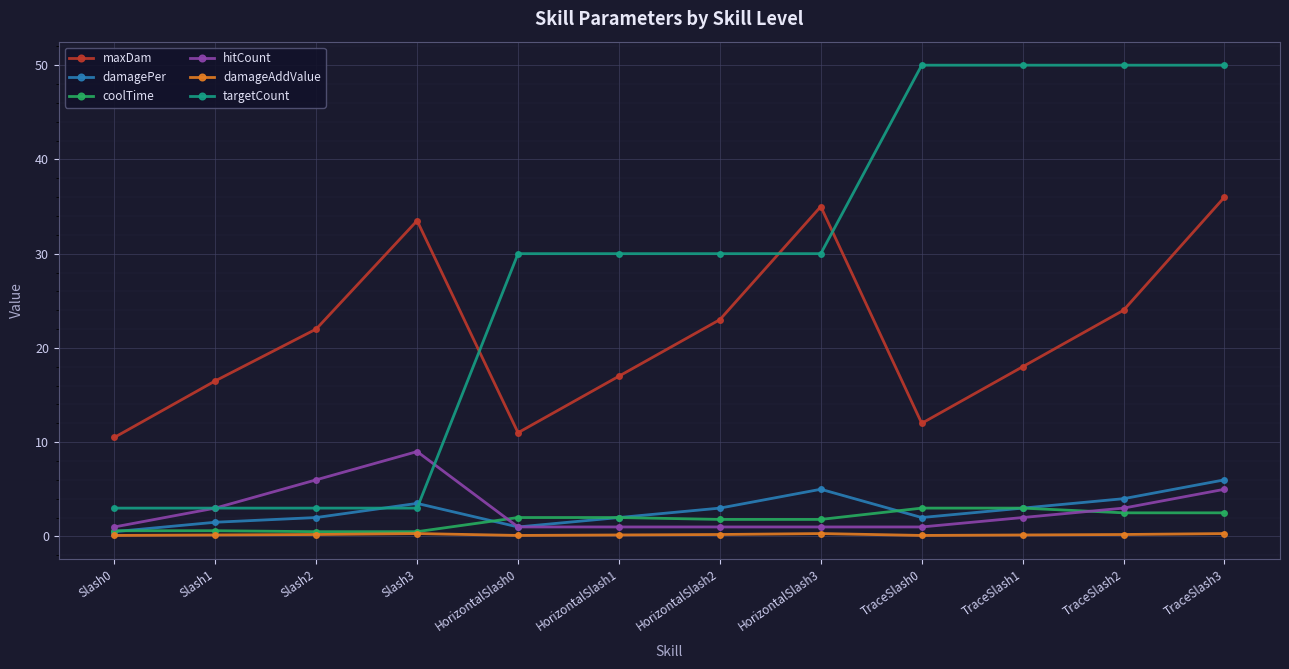

What are all the series names shown in the legend?

maxDam, damagePer, coolTime, hitCount, damageAddValue, targetCount